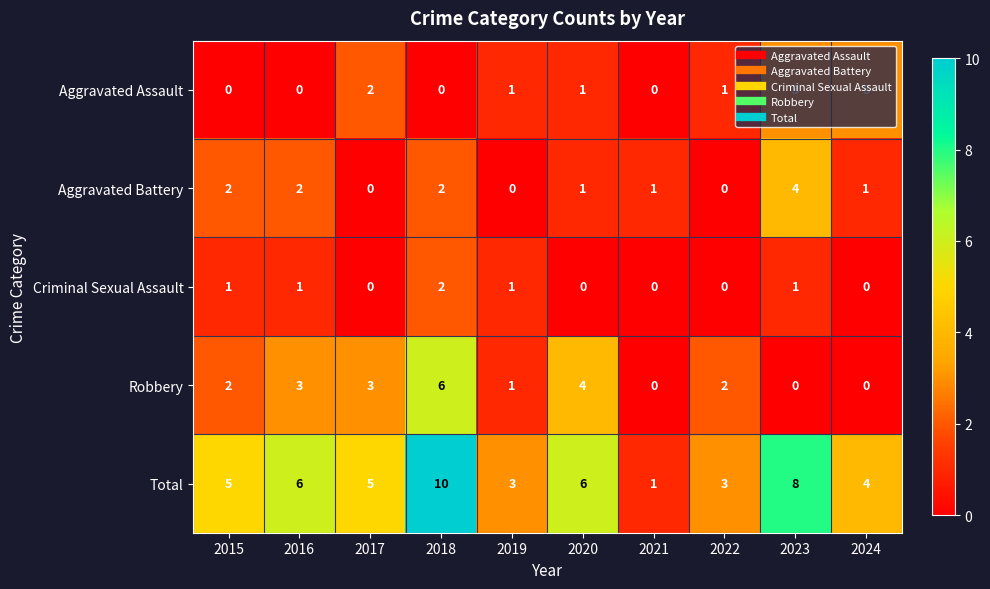

What is the difference between the highest and lowest values at 2017?

5